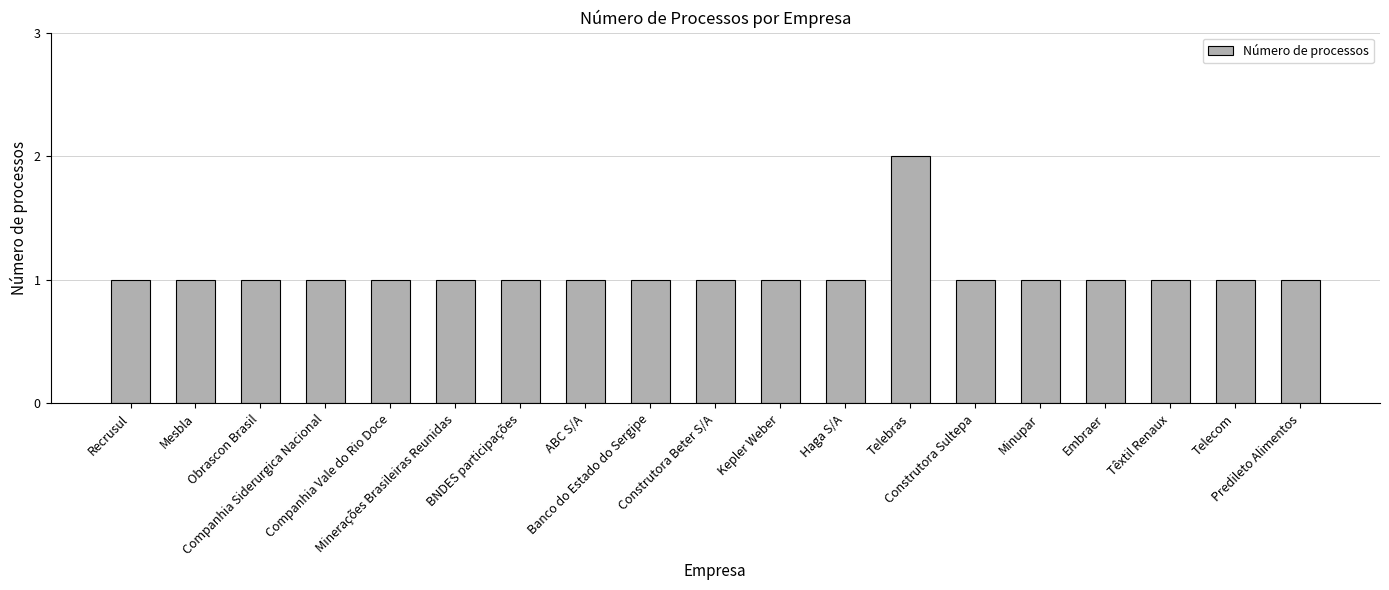

Approximately how many times larger is the value at Mesbla compared to Obrascon Brasil?

1.0